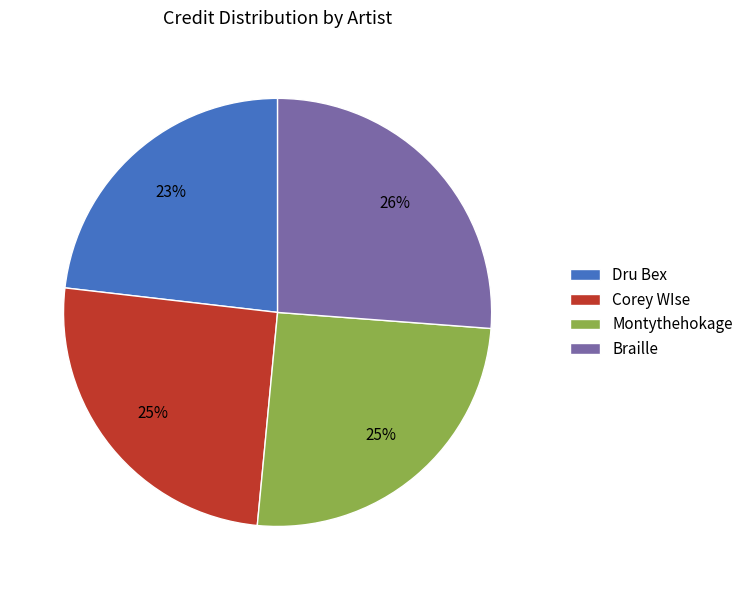

Combined, do Montythehokage and Corey WIse account for over 50%?

Yes